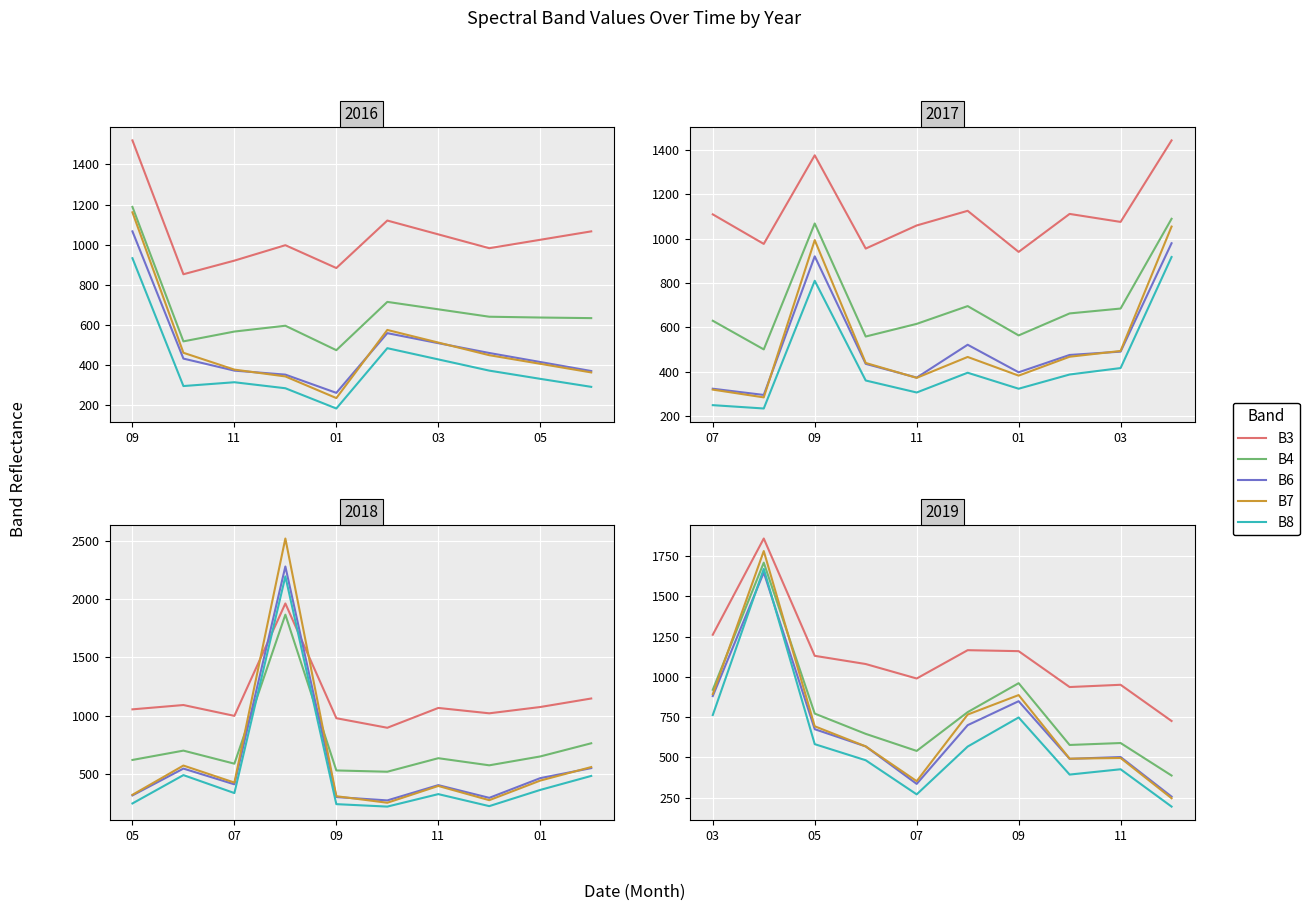

True or false: B6 has a value of 1137 at 09.

False